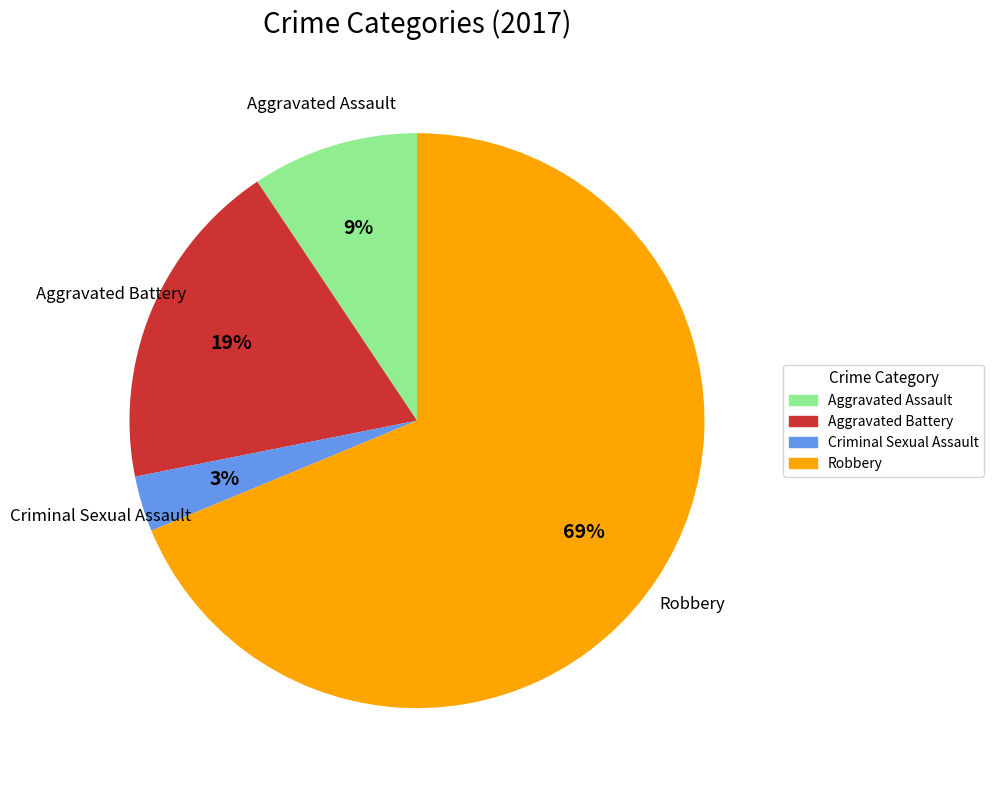

How many slices are in this pie chart?

4